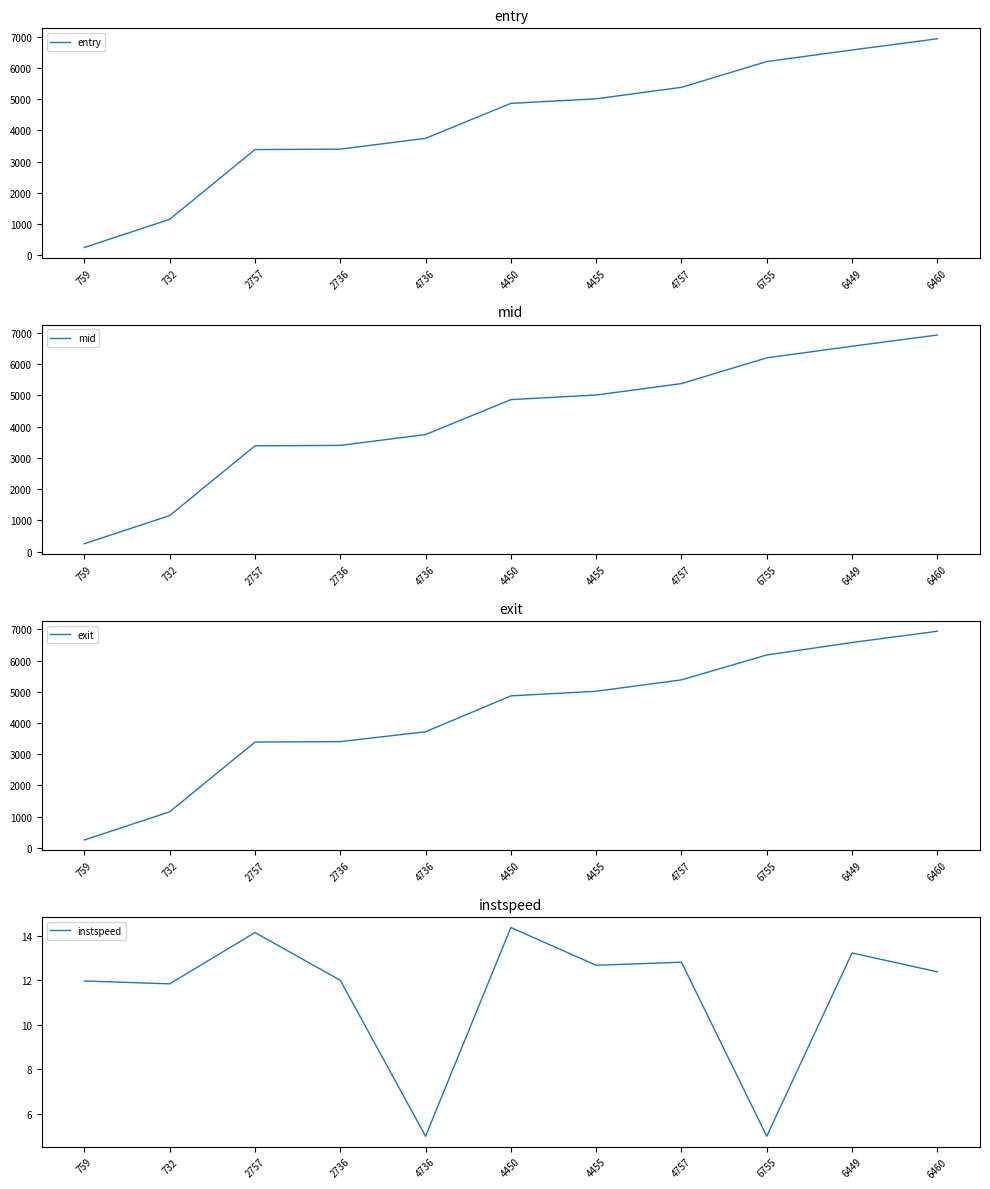

Reading left to right, extract all data points from this chart.

entry: 246.9	1148.1	3383.8	3397.3	3743.2	4863.5	5010.0	5376.7	6203.1	6573.5	6933.2
mid: 249.5	1151.1	3386.5	3400.1	3746.2	4866.4	5013.6	5379.5	6205.5	6576.6	6936.1
exit: 252.2	1153.9	3388.8	3402.8	3719.0	4868.8	5016.3	5382.1	6179.0	6579.3	6938.9
instspeed: 12.0	11.8	14.2	12.0	5.0	14.4	12.7	12.8	5.0	13.2	12.4